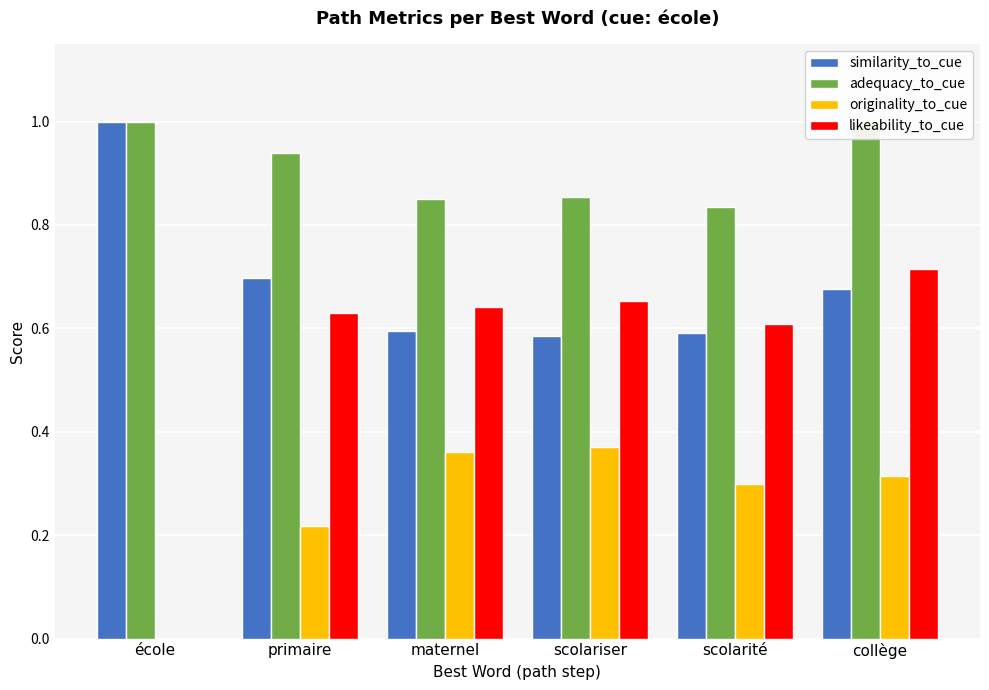

What is the sum of all adequacy_to_cue values?

5.5